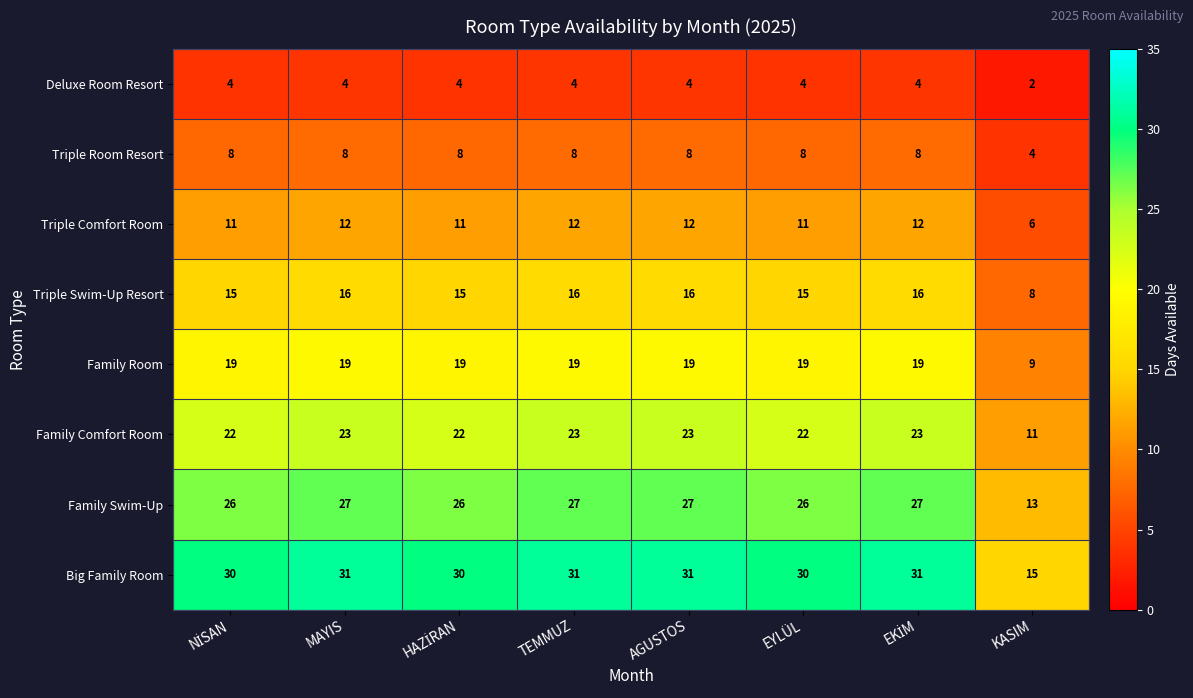

At how many categories does at least one series exceed 7?

8